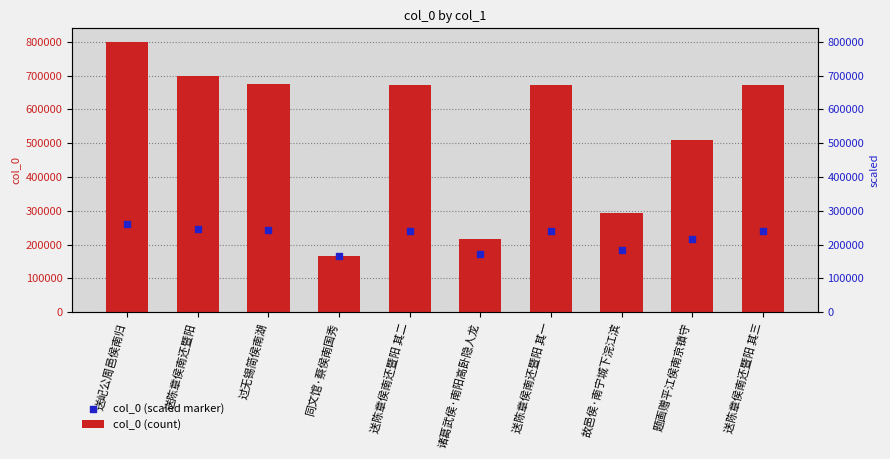

At which category is the sum across all series the highest?

送屺公周邑侯南归